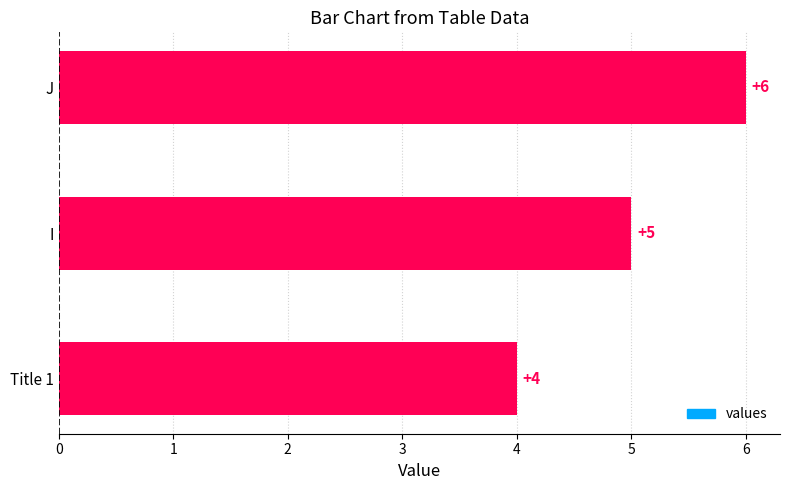

Count the values in the range 4 to 6.

3